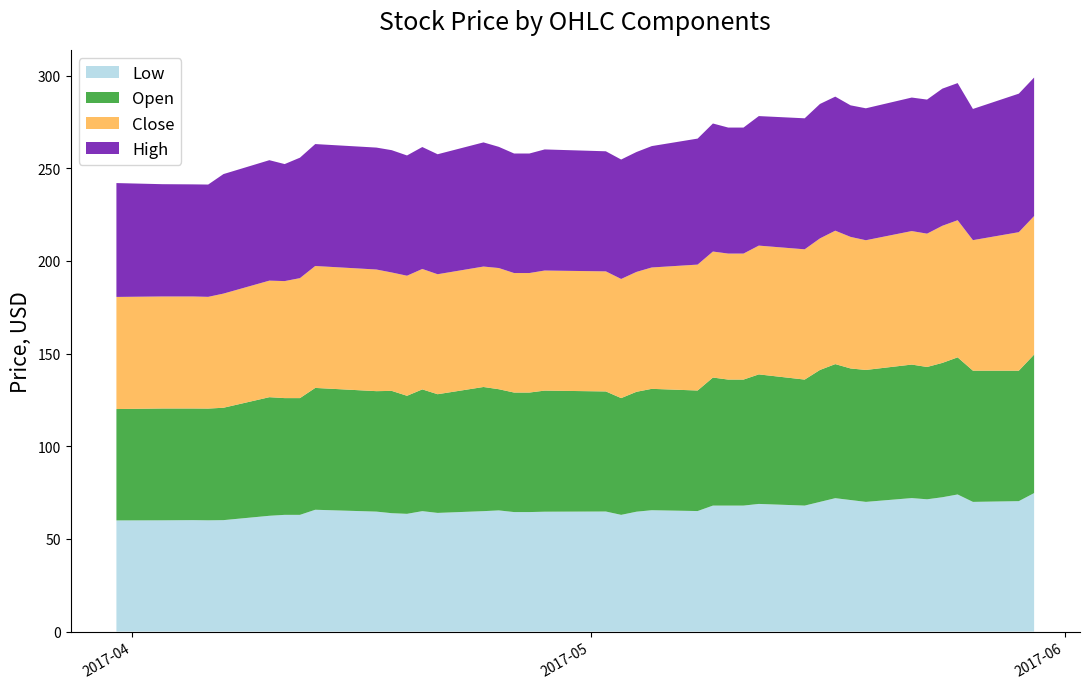

Reading left to right, what are all the values shown in this chart?

Open: 60.1	60.3	60.2	60.3	60.7	64.0	63.0	63.0	65.8	65.0	66.0	63.7	65.7	64.1	67.0	65.4	64.5	64.5	65.3	64.8	63.0	64.7	65.5	65.1	69.1	68.0	68.0	69.9	68.0	71.2	72.3	71.0	71.2	72.1	71.4	72.5	74.0	70.8	70.4	74.8
Low: 60.0	60.0	60.2	60.0	60.2	62.5	63.0	63.0	65.8	64.8	63.9	63.5	65.0	64.1	65.0	65.4	64.5	64.5	64.7	64.8	63.0	64.7	65.5	65.1	68.0	68.0	68.0	68.9	68.0	70.0	72.0	71.0	70.0	72.1	71.4	72.5	74.0	70.0	70.4	74.8
High: 61.5	60.6	60.5	60.6	64.5	65.0	63.2	65.0	65.8	65.8	66.0	64.9	65.8	64.8	67.0	65.4	64.5	64.5	65.3	64.8	64.4	64.7	65.5	68.0	69.1	68.0	68.0	69.9	70.7	72.6	72.3	71.0	71.2	72.1	72.3	74.0	74.0	70.8	74.8	74.8
Close: 60.5	60.5	60.5	60.3	61.6	62.9	63.2	64.8	65.8	65.7	63.9	64.8	65.0	64.8	65.0	65.4	64.5	64.5	64.8	64.8	64.3	64.7	65.5	67.9	68.0	68.0	68.0	69.5	70.3	71.0	72.0	71.0	70.0	72.1	71.9	74.0	74.0	70.4	74.8	74.8